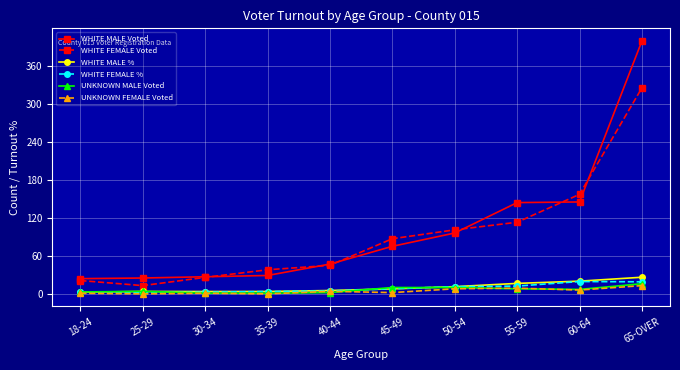

The value of UNKNOWN MALE Voted at 35-39 is 1.0. True or false?

True